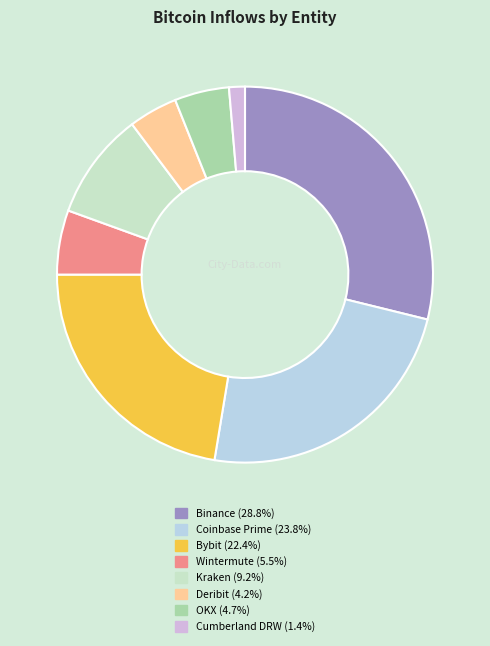

What percentage is the Coinbase Prime slice, to the nearest percent?

24%